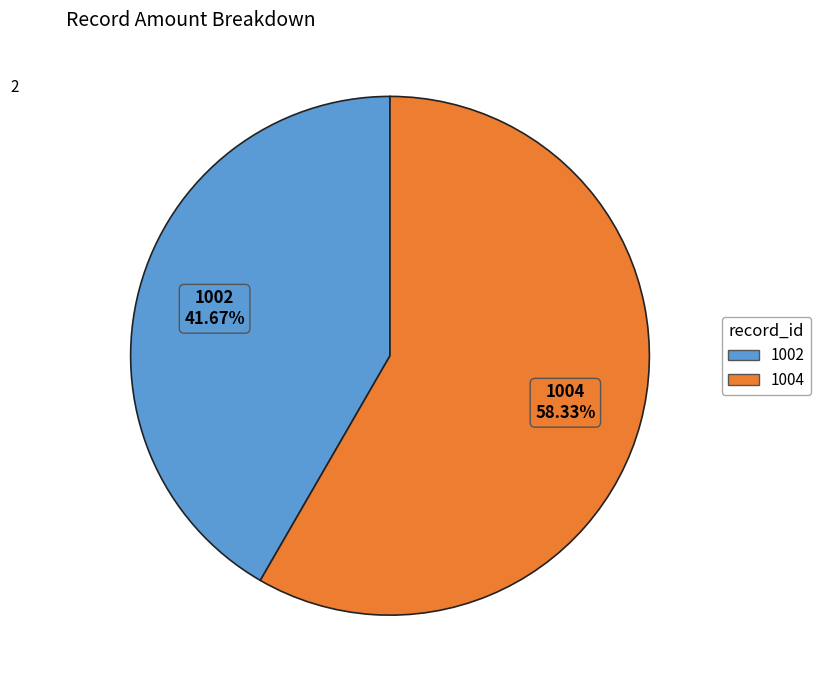

Does any single category account for the majority?

Yes